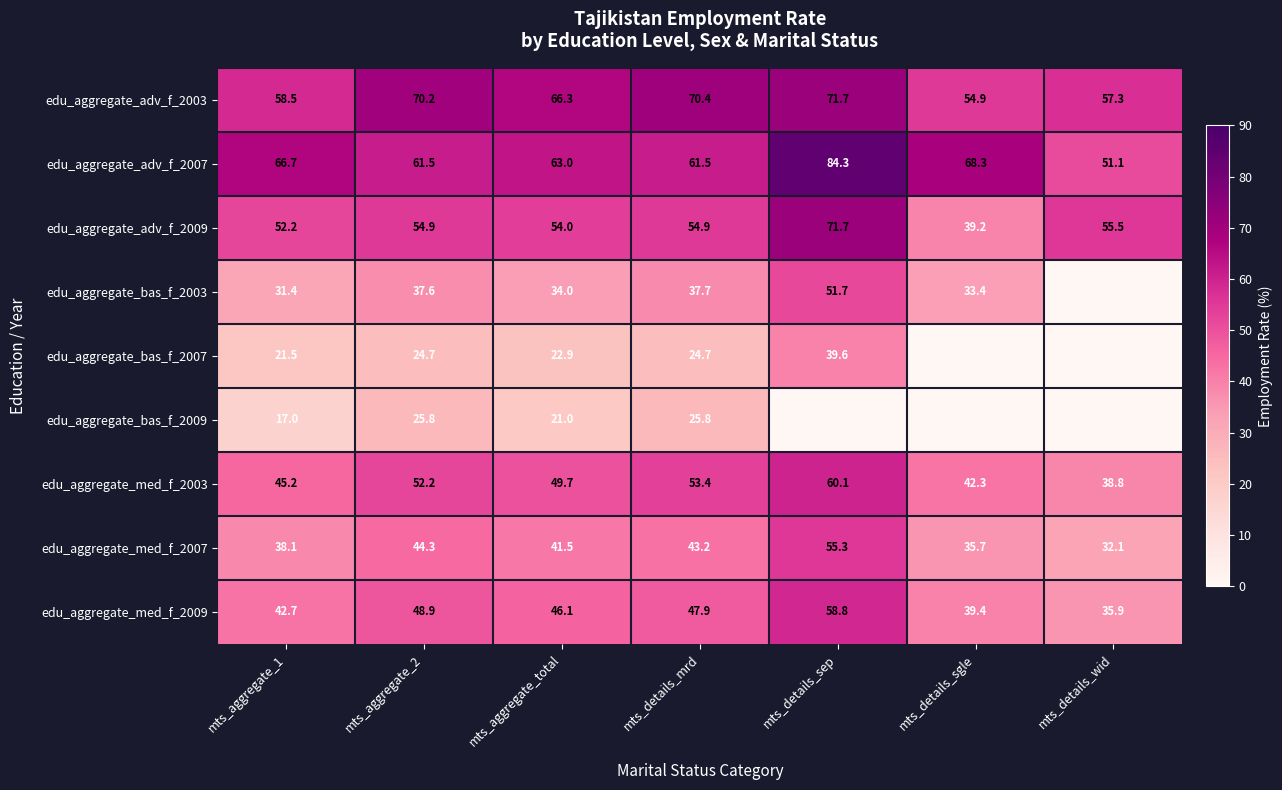

The edu_aggregate_adv_f_2009 series shows 71.7 at mts_details_sep. True or false?

True